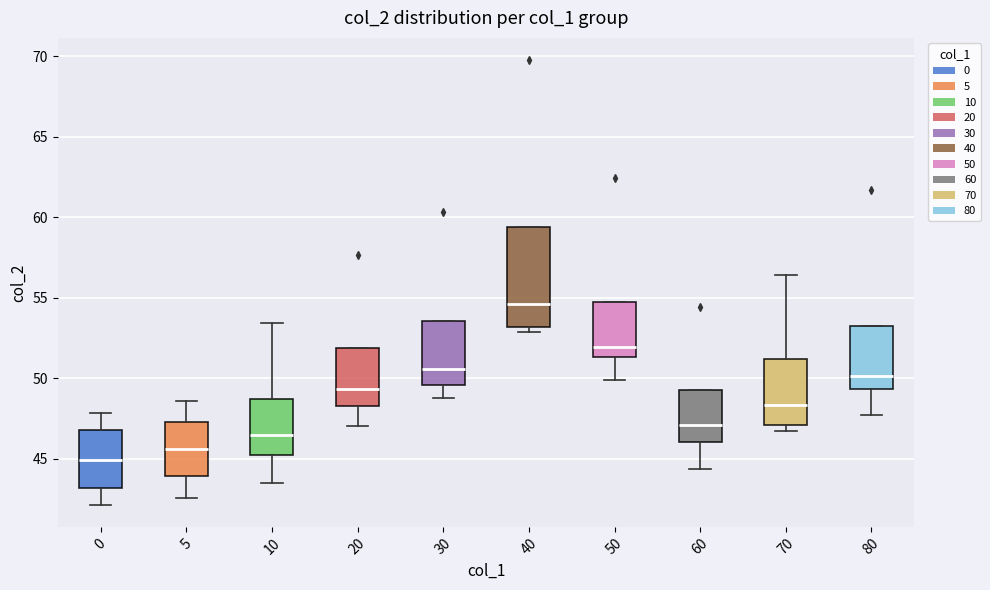

Reading left to right, read every box against the y-axis: the position of its median line, the range the box covers, and the ends of its whiskers. The values are not printed on the chart, so give them approximately, as read against the axis.

0: median 45.0, box 43.0 to 47.0, whiskers 42.0 to 48.0
5: median 45.5, box 44.0 to 47.5, whiskers 42.5 to 48.5
10: median 46.5, box 45.0 to 48.5, whiskers 43.5 to 53.5
20: median 49.5, box 48.5 to 52.0, whiskers 47.0 to 52.0
30: median 50.5, box 49.5 to 53.5, whiskers 48.5 to 53.5
40: median 54.5, box 53.0 to 59.5, whiskers 53.0 (just below the box's lower edge) to 59.5
50: median 52.0, box 51.5 to 54.5, whiskers 50.0 to 54.5
60: median 47.0, box 46.0 to 49.0, whiskers 44.5 to 49.0
70: median 48.5, box 47.0 to 51.0, whiskers 46.5 to 56.5
80: median 50.0, box 49.5 to 53.5, whiskers 47.5 to 53.5